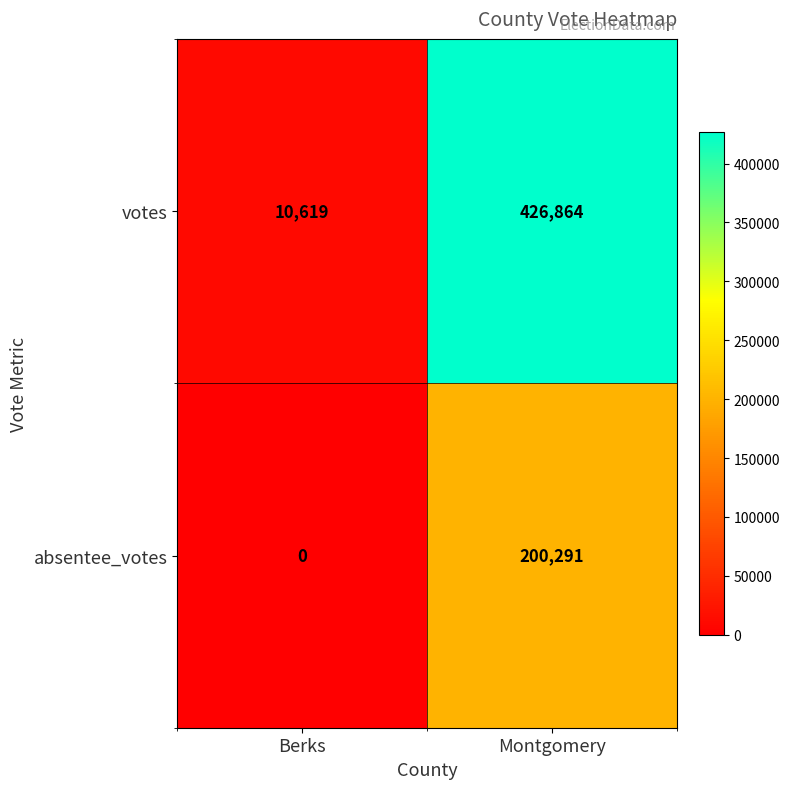

What is the difference between the maximum and minimum values in the absentee_votes series?

200291